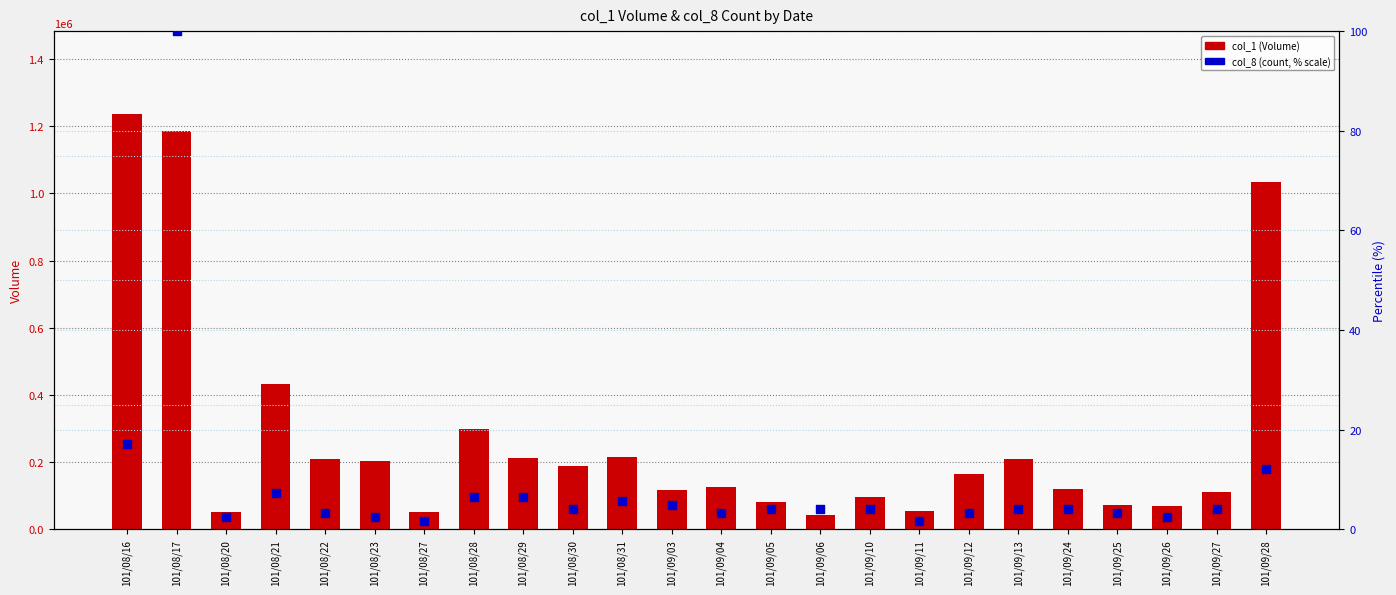

Which series has the widest spread of Y values?

col_1 (Volume)